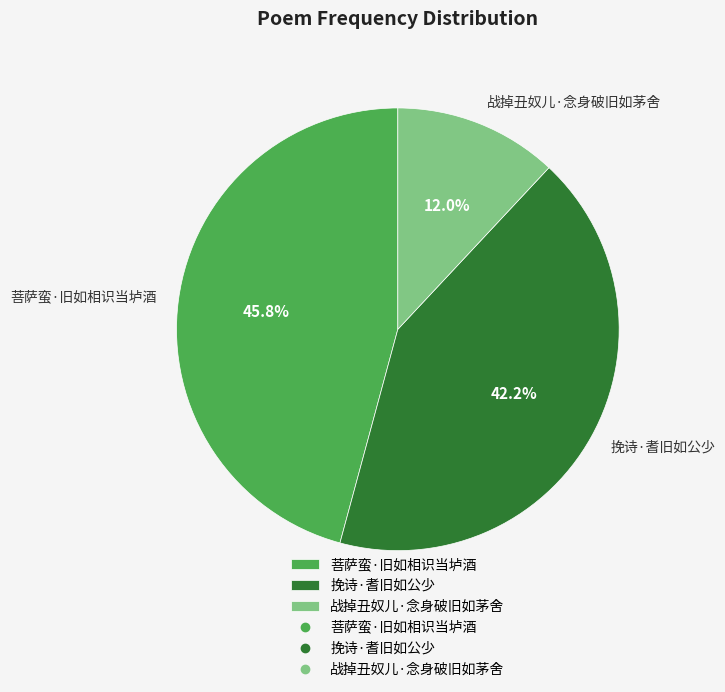

To the nearest percent, what is the difference between the 菩萨蛮·旧如相识当垆酒 and 战掉丑奴儿·念身破旧如茅舍 slice percentages?

34%